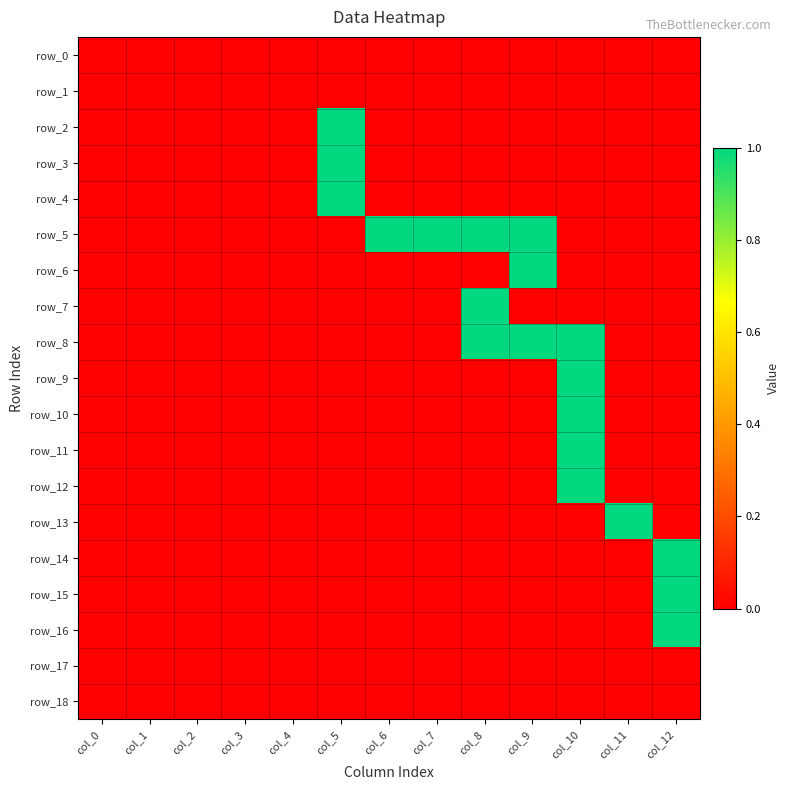

Rank the series at col_6 from highest to lowest value.

row_5, row_0, row_1, row_2, row_3, row_4, row_6, row_7, row_8, row_9, row_10, row_11, row_12, row_13, row_14, row_15, row_16, row_17, row_18